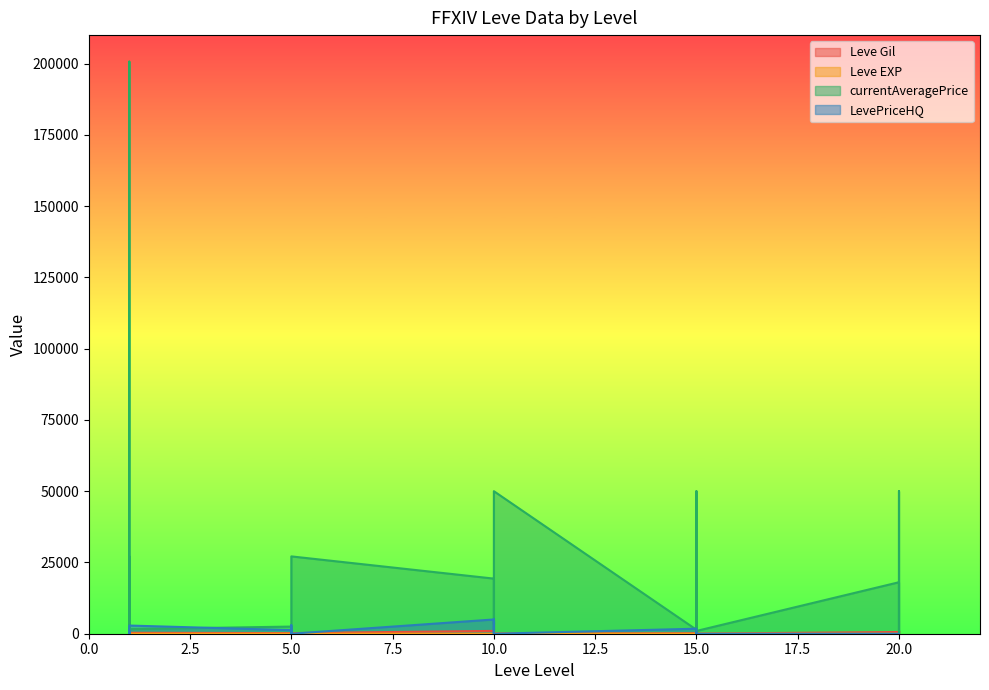

Reading left to right, extract all data points from this chart.

Leve Gil: 160.0	114.0	115.0	690.0	690.0	330.0	220.0	110.0	220.0	220.0	220.0	220.0	990.0	430.0	990.0	990.0	990.0	90.0	170.0	910.0	170.0	40.0	910.0	40.0	600.0	960.0	600.0	600.0	960.0	600.0
Leve EXP: 1.0	630.0	630.0	1.0	1.0	1.0	5.0	4.0	5.0	5.0	5.0	5.0	9.0	8.0	9.0	9.0	9.0	13.0	7.0	18.0	7.0	13.0	18.0	13.0	21.0	12.0	21.0	21.0	12.0	21.0
currentAveragePrice: 27128.0	72842.9	200700.2	1750.0	27119.0	1602.0	2507.0	1648.0	2417.0	2481.0	2392.0	27127.0	19333.3	1605.0	4125.0	3366.8	50000.0	50000.0	1400.2	19246.0	268.1	50000.0	50000.0	971.3	18061.5	0.0	0.0	2016.0	50000.0	1500.0
LevePriceHQ: 0.0	961.0	100.0	1198.0	0.0	2866.7	1250.0	0.0	3000.0	500.0	0.0	0.0	5000.0	0.0	5000.0	0.0	0.0	0.0	1757.0	0.0	425.5	0.0	0.0	0.0	0.0	0.0	0.0	0.0	0.0	0.0